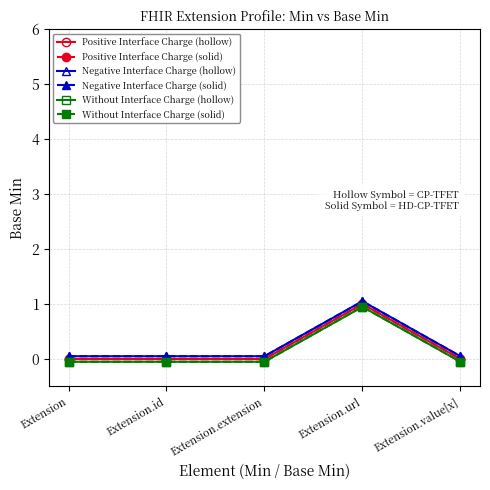

Is this an area chart (filled region under the line)?

No